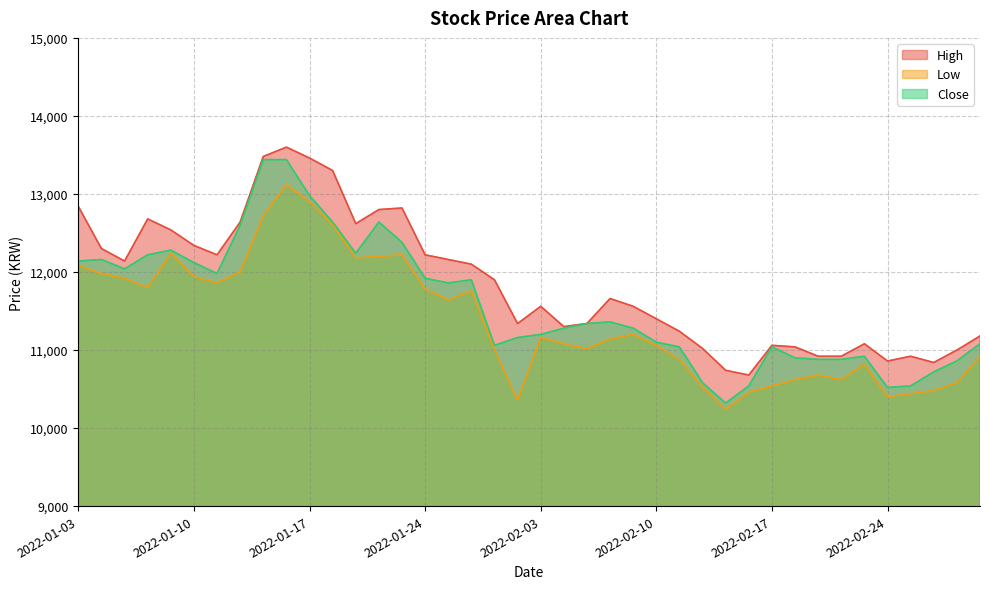

What is the difference between the maximum and minimum values in the Close series?

3120